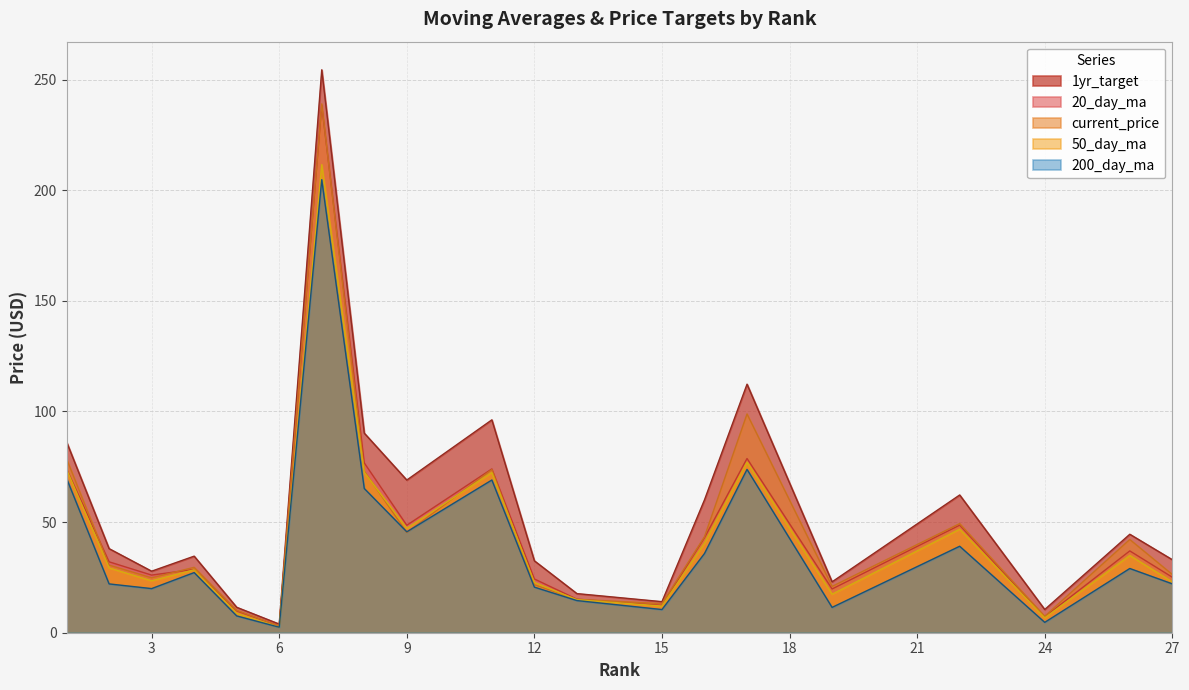

The 50_day_ma series shows 40.5 at 16. True or false?

True